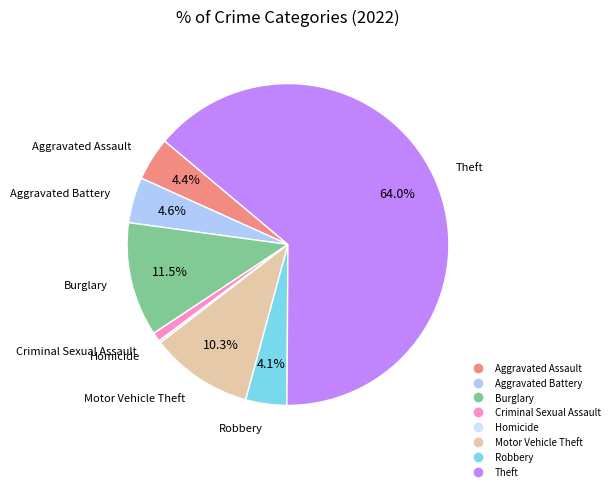

Does any single category account for the majority?

Yes